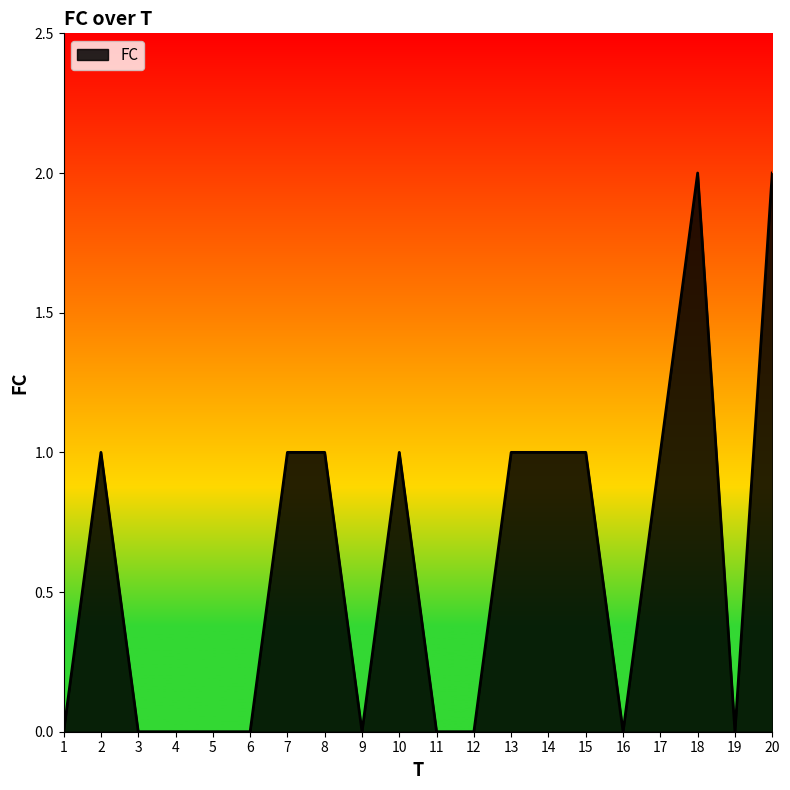

What is the maximum value shown in the chart?

2